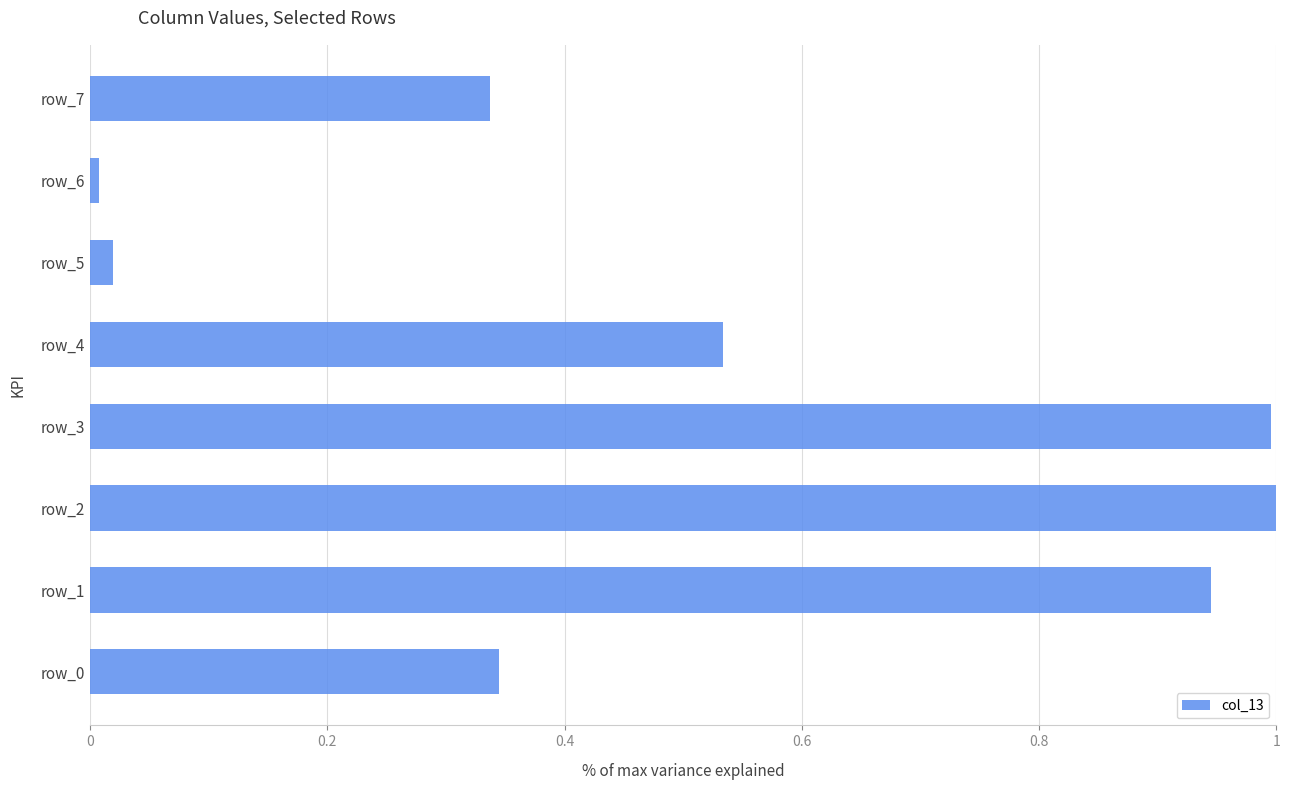

Which category has the lowest value across all series?

row_6